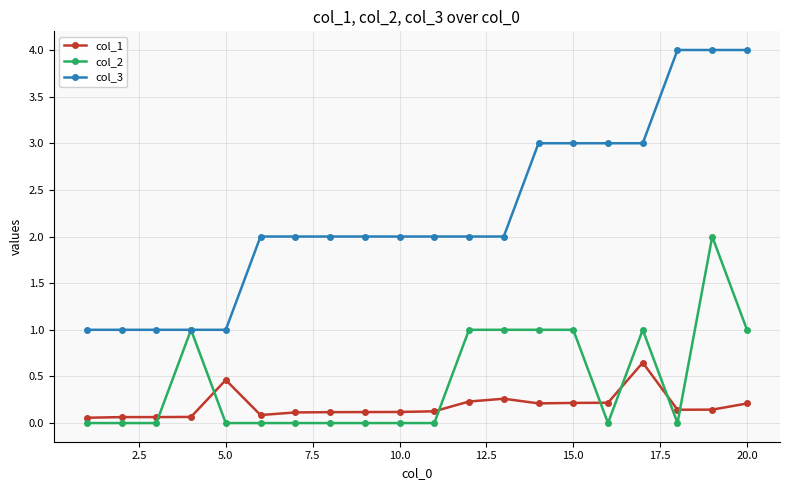

After their last crossing, which series has the higher values: col_2 or col_1?

col_2